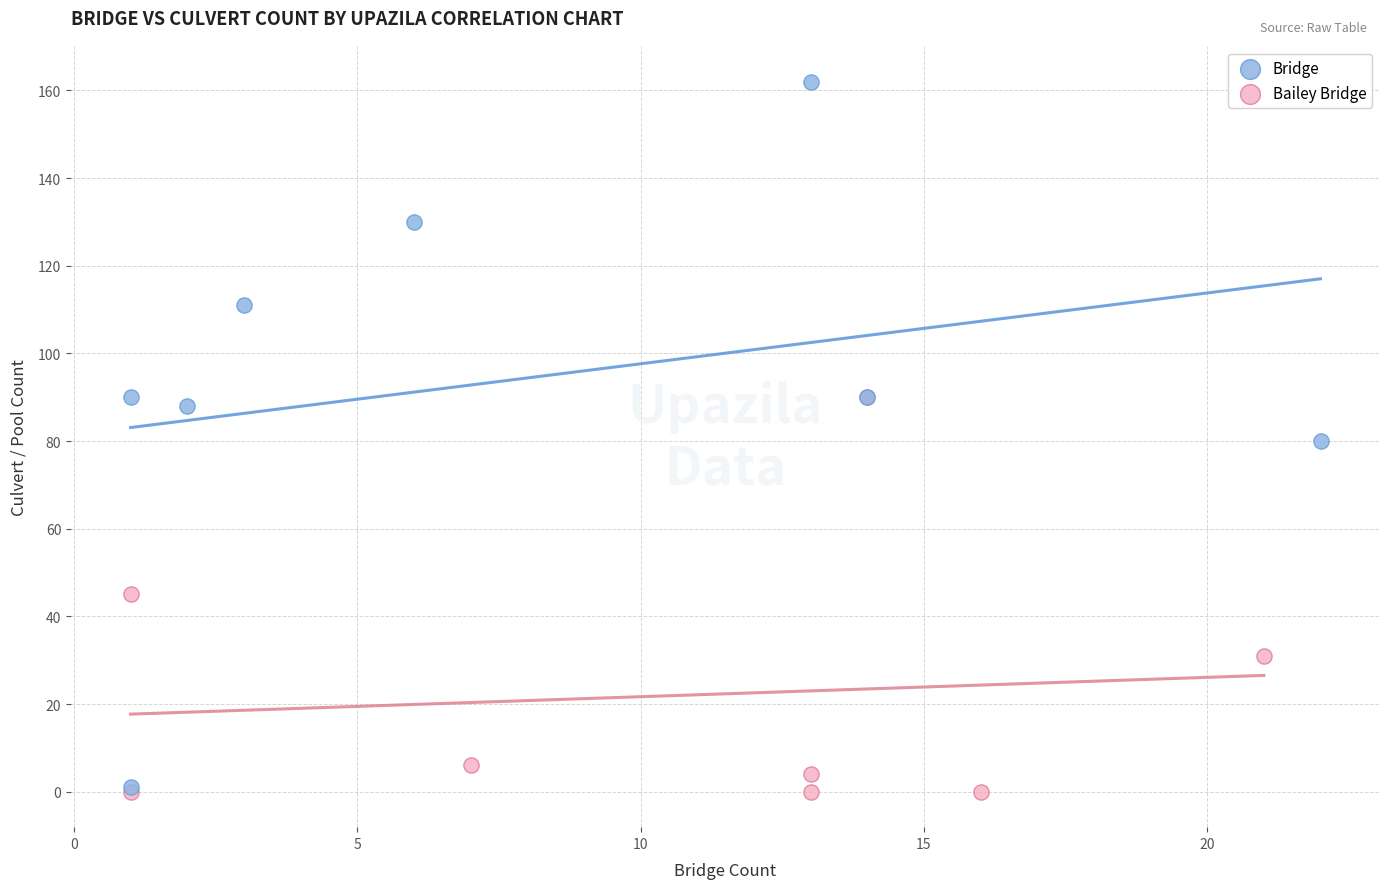

Which series has the widest spread of Y values?

Bridge